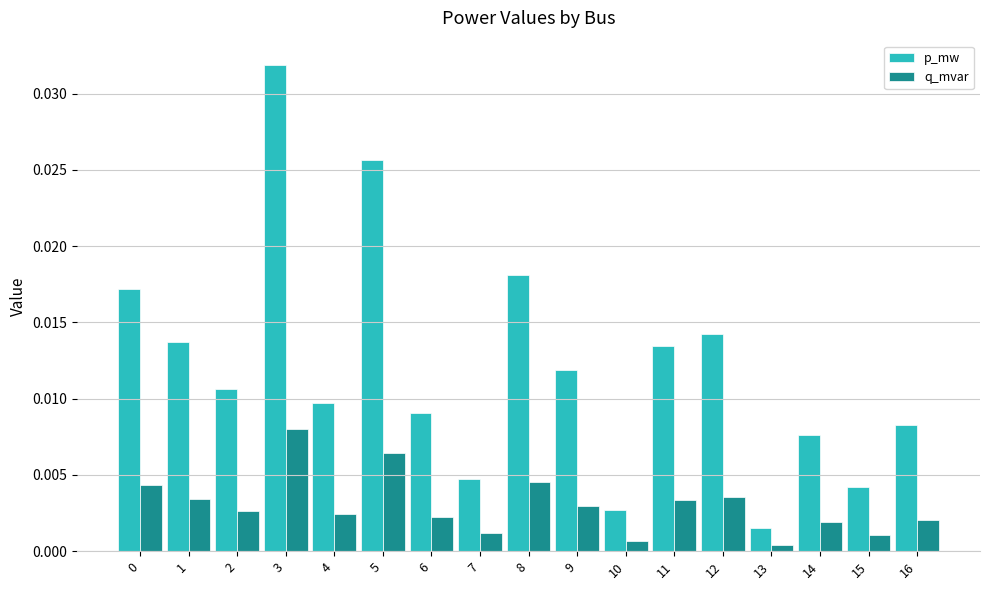

What is the sum of all p_mw values?

0.2